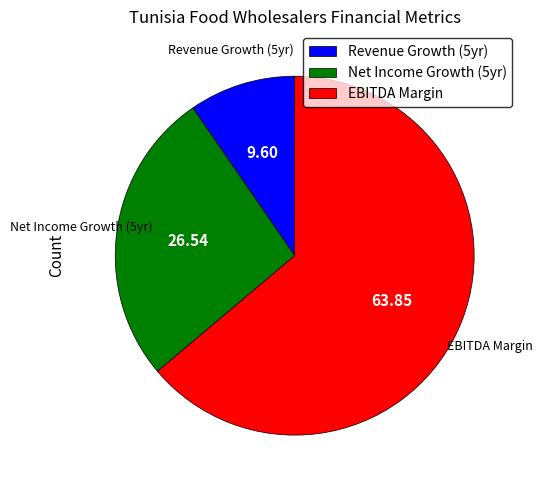

Is there a majority slice in this chart?

Yes